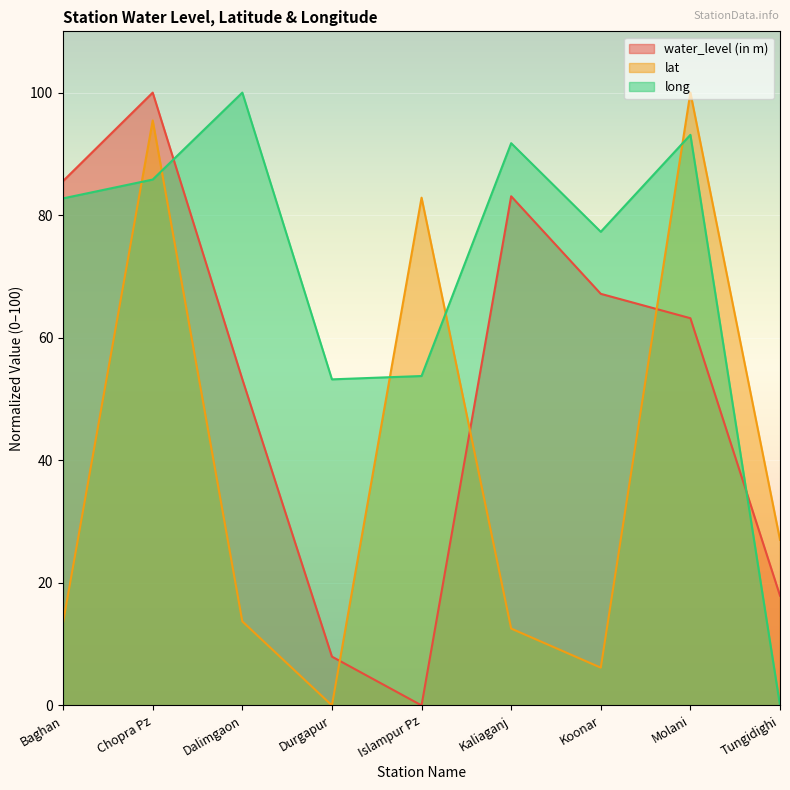

What position from the right is Durgapur?

6